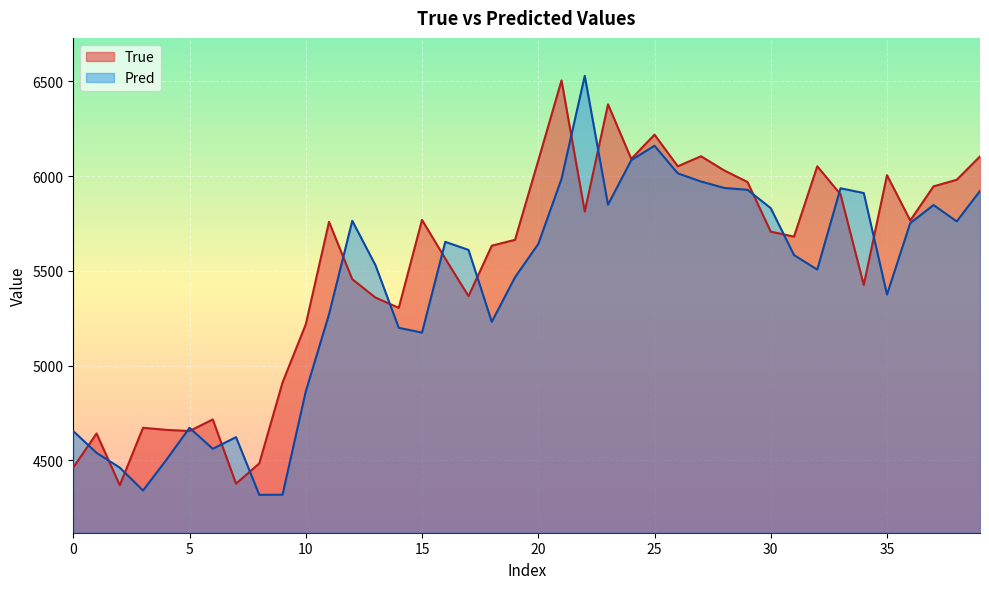

What is the spread (max minus min) of values at 21?

519.7